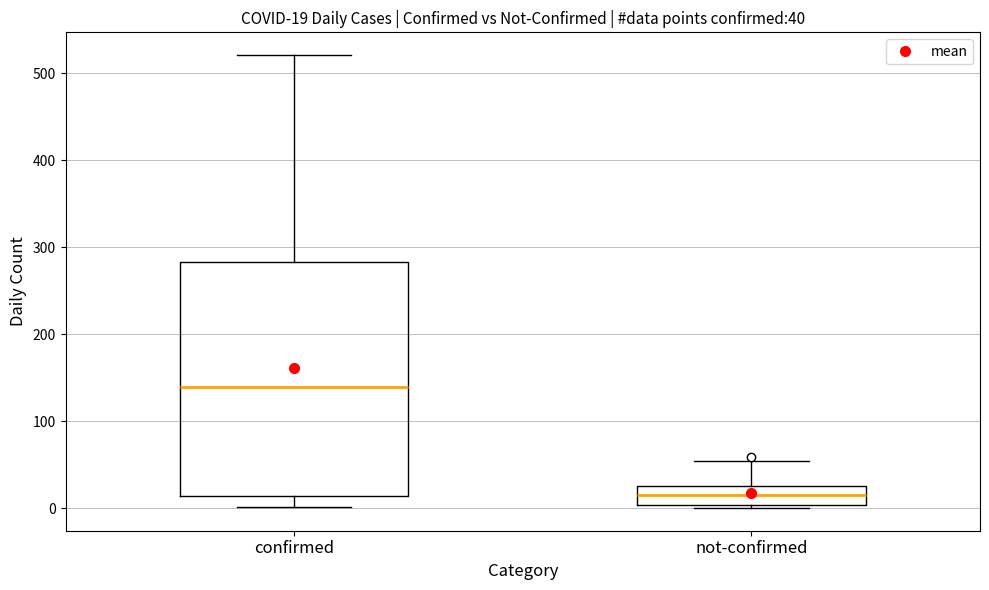

Which box has the highest median line?

confirmed